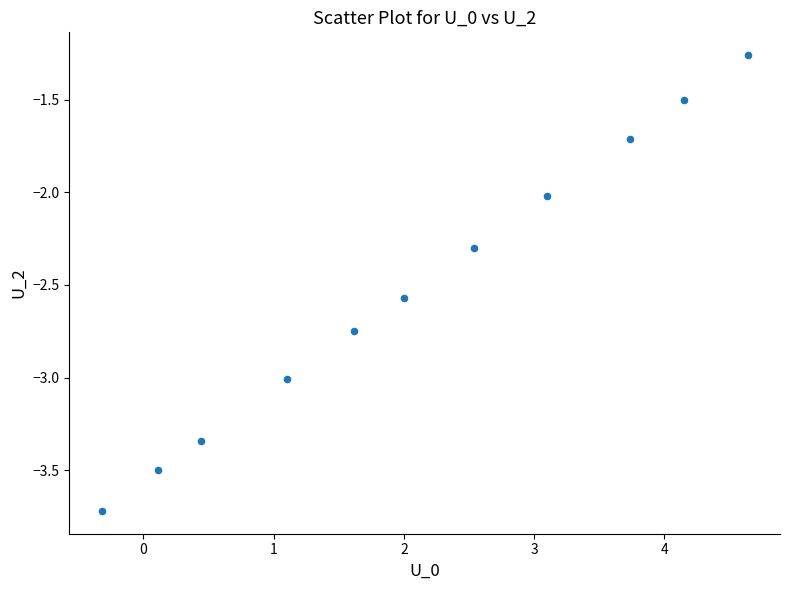

What is the average Y value?

-2.5